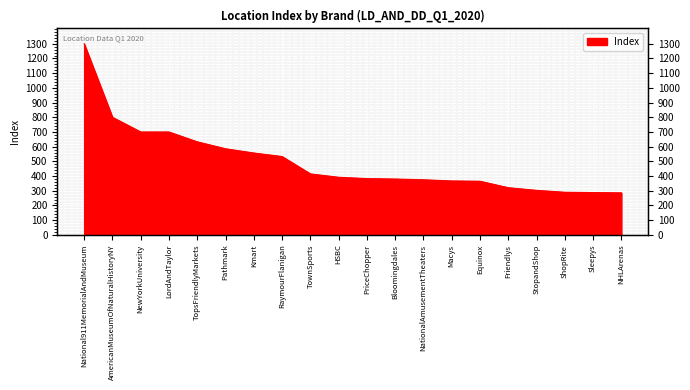

Is it true that the value at LordAndTaylor is 962?

False